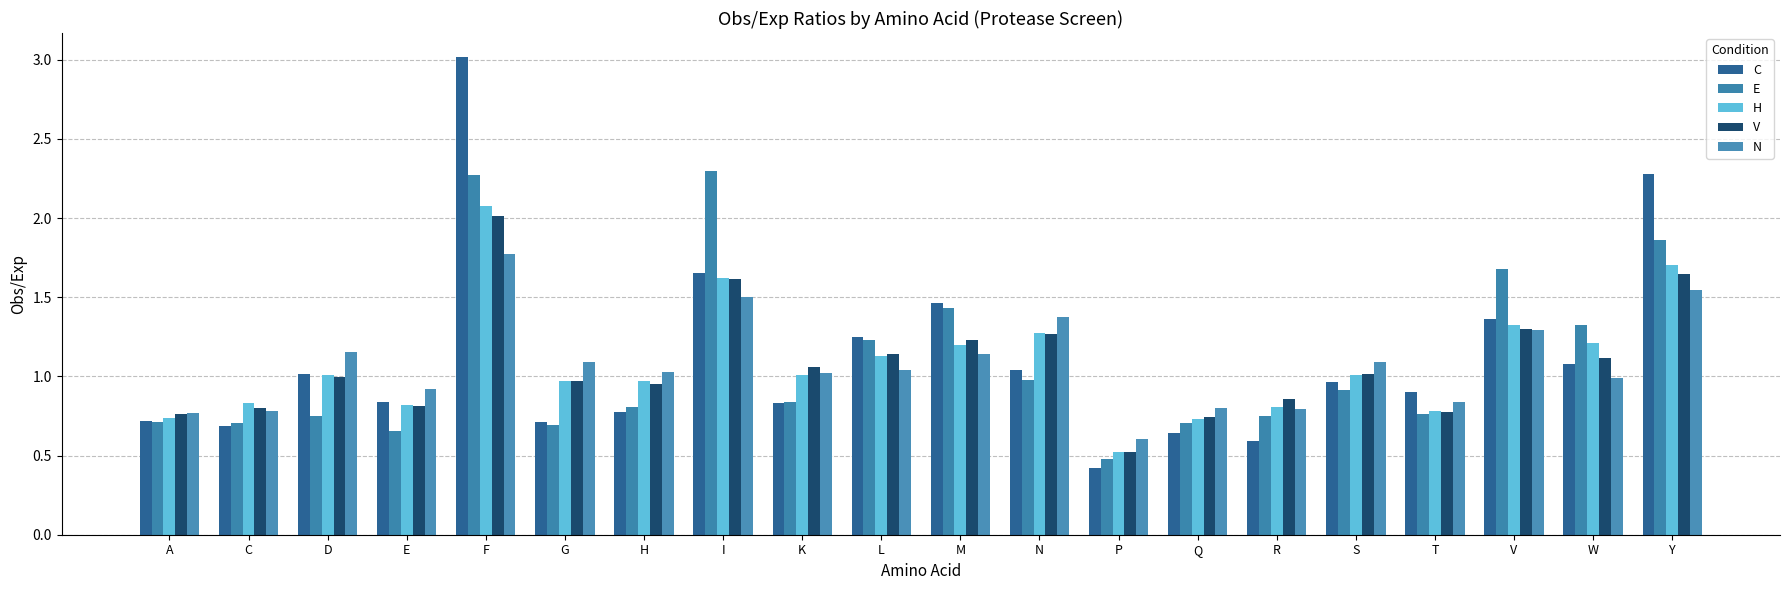

True or false: C has a value of 1.0 at D.

True